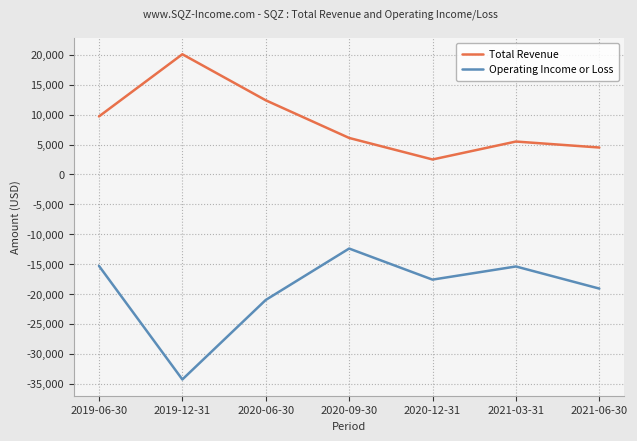

What is the total value across all series at 2020-09-30?

-6300